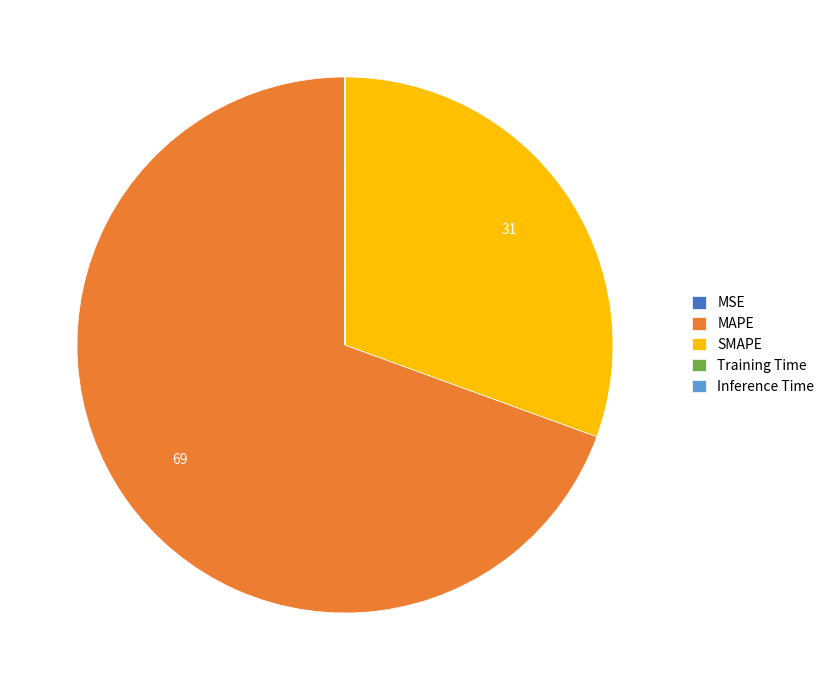

Which slice is the largest?

MAPE